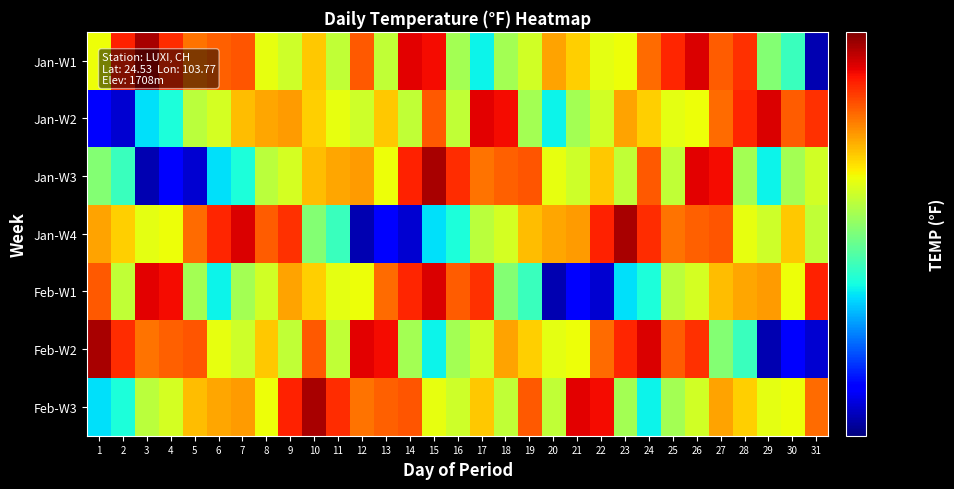

Reading left to right, what are all the values shown in this chart?

Jan-W1: 1=48.3	2=54.4	3=56.9	4=54.1	5=52.1	6=52.6	7=52.9	8=48.1	9=47.4	10=49.8	11=47.0	12=52.8	13=47.0	14=55.5	15=55.0	16=46.2	17=42.1	18=46.2	19=47.5	20=50.8	21=49.6	22=48.0	23=48.3	24=52.3	25=54.3	26=55.7	27=52.7	28=54.0	29=45.3	30=43.3	31=35.8
Jan-W2: 1=37.3	2=36.3	3=41.7	4=42.5	5=46.8	6=47.6	7=50.1	8=50.7	9=51.0	10=49.6	11=48.1	12=47.4	13=49.8	14=47.0	15=52.8	16=47.0	17=55.5	18=55.0	19=46.2	20=42.1	21=46.2	22=47.5	23=50.8	24=49.6	25=48.0	26=48.3	27=52.3	28=54.3	29=55.7	30=52.7	31=54.0
Jan-W3: 1=45.3	2=43.3	3=35.8	4=37.3	5=36.3	6=41.7	7=42.5	8=46.8	9=47.6	10=50.1	11=50.7	12=51.0	13=48.3	14=54.4	15=56.9	16=54.1	17=52.1	18=52.6	19=52.9	20=48.1	21=47.4	22=49.8	23=47.0	24=52.8	25=47.0	26=55.5	27=55.0	28=46.2	29=42.1	30=46.2	31=47.5
Jan-W4: 1=50.8	2=49.6	3=48.0	4=48.3	5=52.3	6=54.3	7=55.7	8=52.7	9=54.0	10=45.3	11=43.3	12=35.8	13=37.3	14=36.3	15=41.7	16=42.5	17=46.8	18=47.6	19=50.1	20=50.7	21=51.0	22=54.4	23=56.9	24=54.1	25=52.1	26=52.6	27=52.9	28=48.1	29=47.4	30=49.8	31=47.0
Feb-W1: 1=52.8	2=47.0	3=55.5	4=55.0	5=46.2	6=42.1	7=46.2	8=47.5	9=50.8	10=49.6	11=48.0	12=48.3	13=52.3	14=54.3	15=55.7	16=52.7	17=54.0	18=45.3	19=43.3	20=35.8	21=37.3	22=36.3	23=41.7	24=42.5	25=46.8	26=47.6	27=50.1	28=50.7	29=51.0	30=48.3	31=54.4
Feb-W2: 1=56.9	2=54.1	3=52.1	4=52.6	5=52.9	6=48.1	7=47.4	8=49.8	9=47.0	10=52.8	11=47.0	12=55.5	13=55.0	14=46.2	15=42.1	16=46.2	17=47.5	18=50.8	19=49.6	20=48.0	21=48.3	22=52.3	23=54.3	24=55.7	25=52.7	26=54.0	27=45.3	28=43.3	29=35.8	30=37.3	31=36.3
Feb-W3: 1=41.7	2=42.5	3=46.8	4=47.6	5=50.1	6=50.7	7=51.0	8=48.3	9=54.4	10=56.9	11=54.1	12=52.1	13=52.6	14=52.9	15=48.1	16=47.4	17=49.8	18=47.0	19=52.8	20=47.0	21=55.5	22=55.0	23=46.2	24=42.1	25=46.2	26=47.5	27=50.8	28=49.6	29=48.0	30=48.3	31=52.3